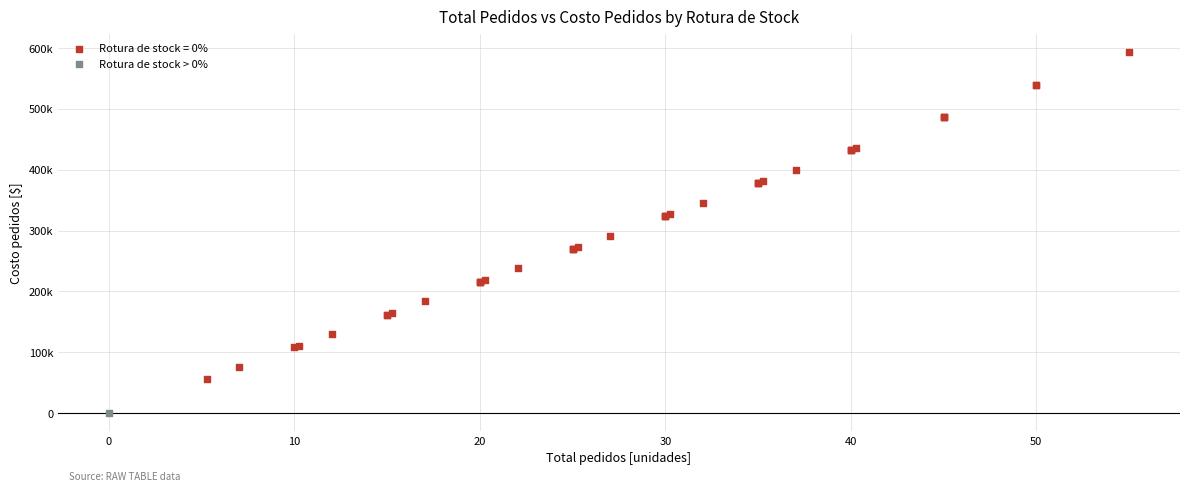

Which series contains the lowest Y value?

Rotura de stock > 0%